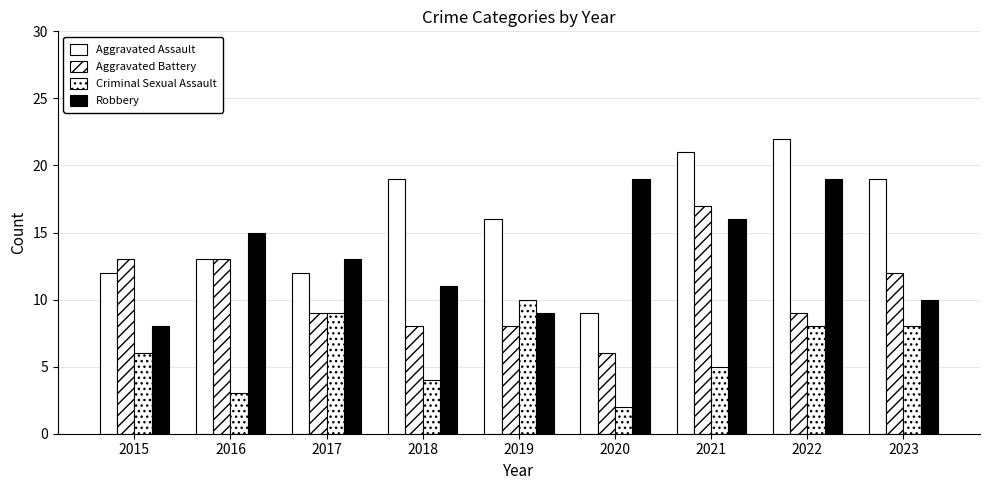

What value does the Criminal Sexual Assault series have at 2021?

5